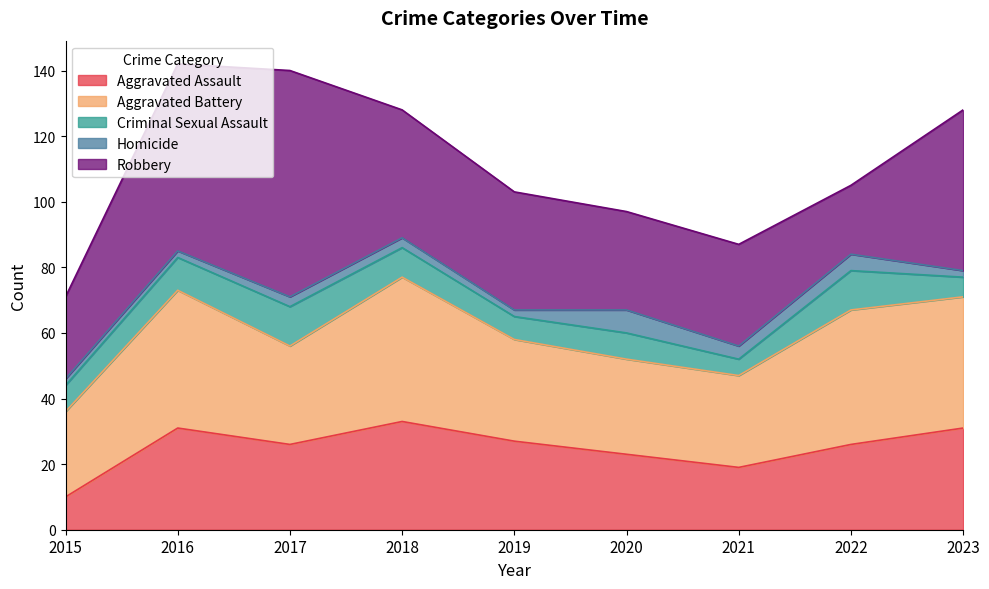

Which series changed the most between 2018 and 2021?

Aggravated Battery